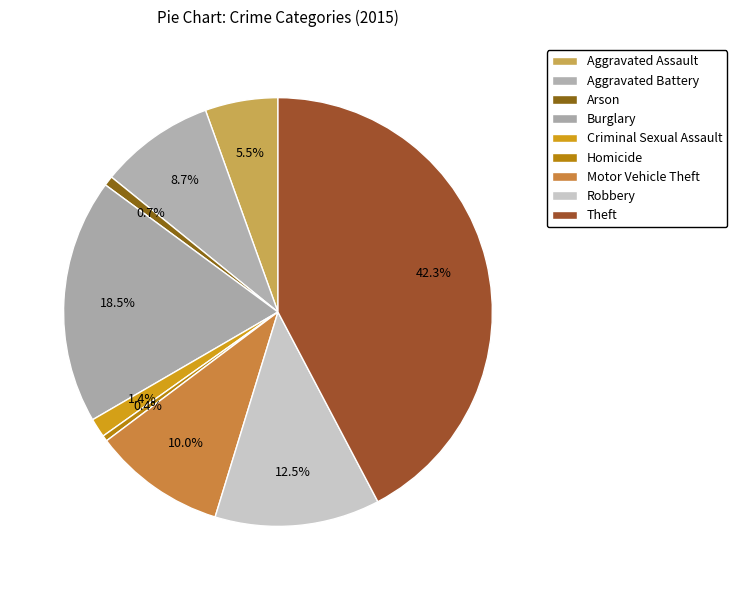

What is the change in value from Arson to Burglary?

+530